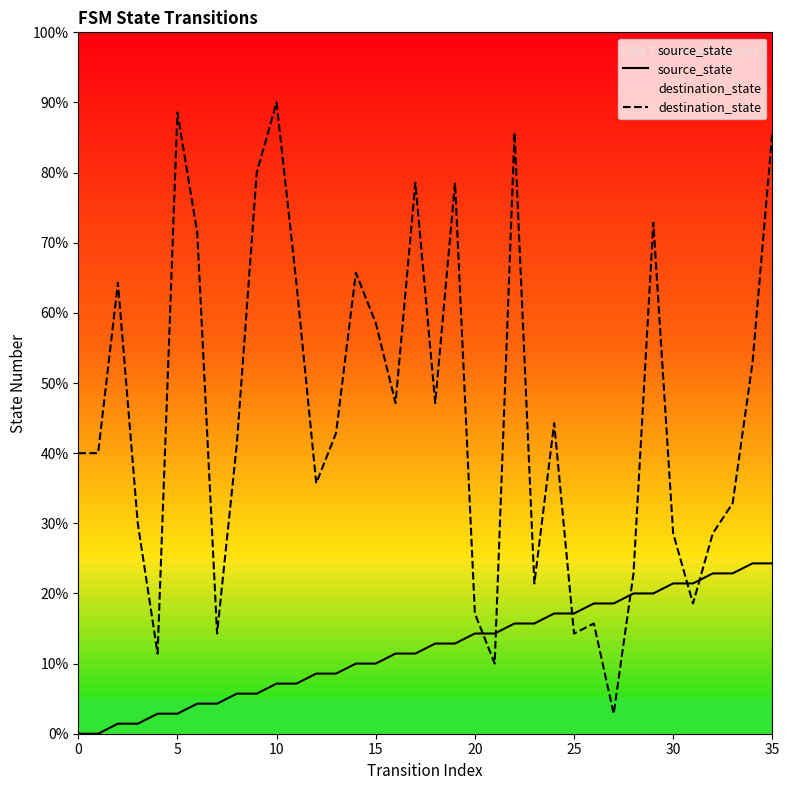

Rank the series at 13 from lowest to highest value.

source_state, destination_state